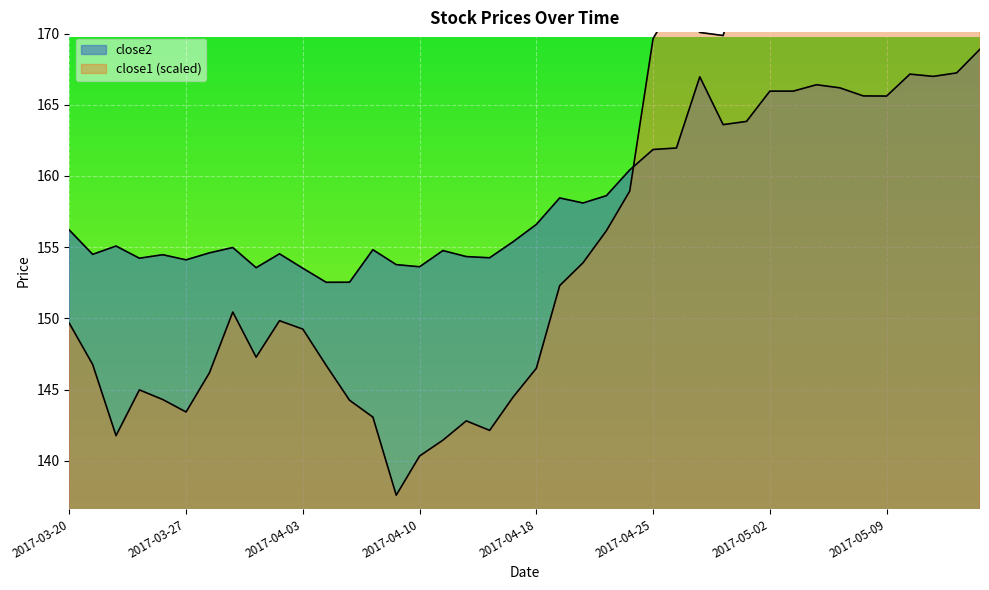

How many intersections are there between close1 and close2?

1